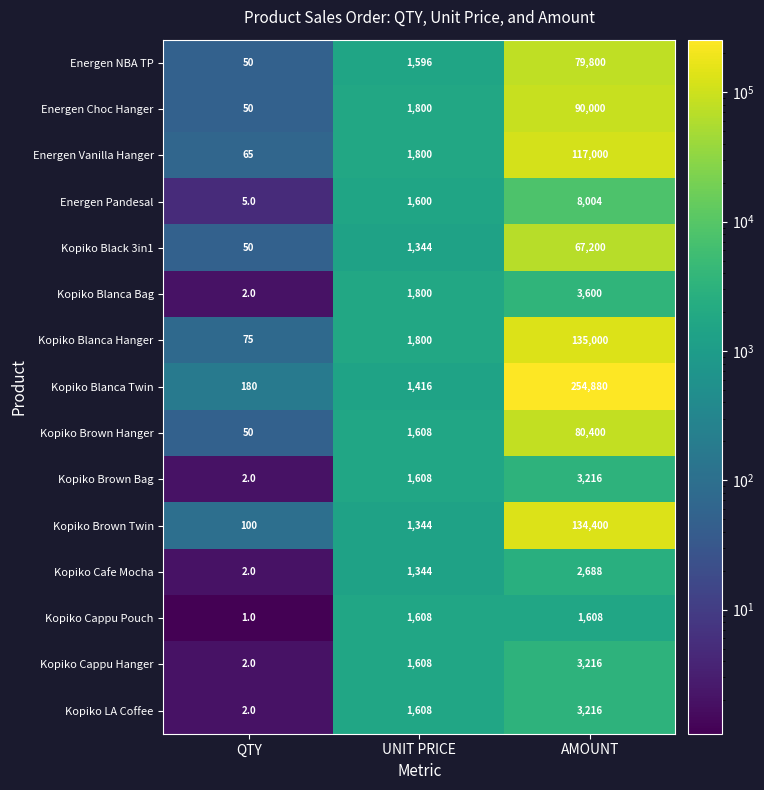

Count the number of categories in the chart.

3